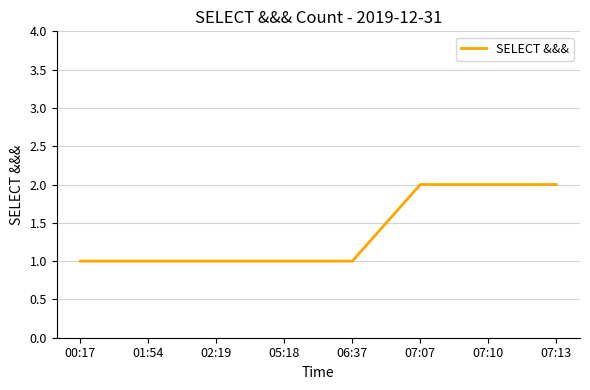

The chart shows a value of 1 at 02:19. True or false?

True